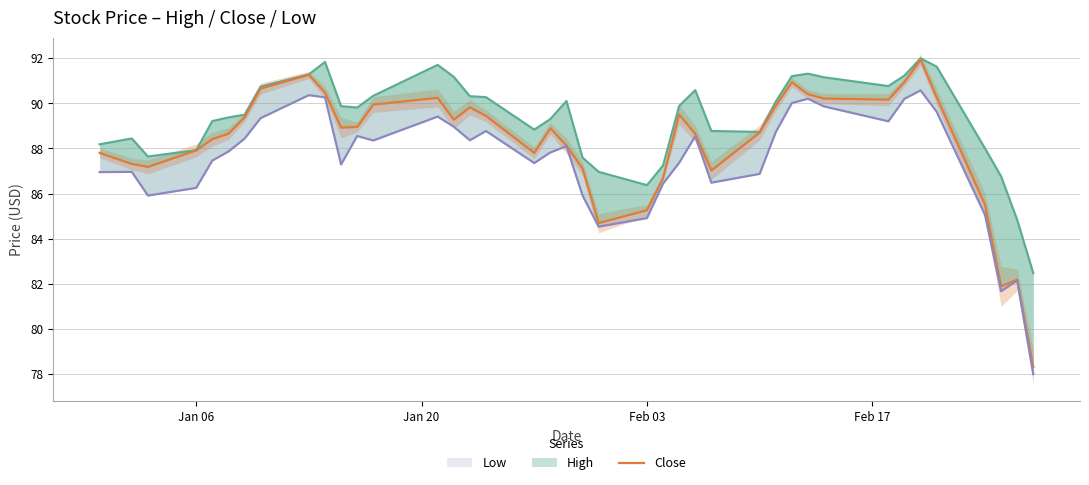

Count the number of categories in the chart.

40